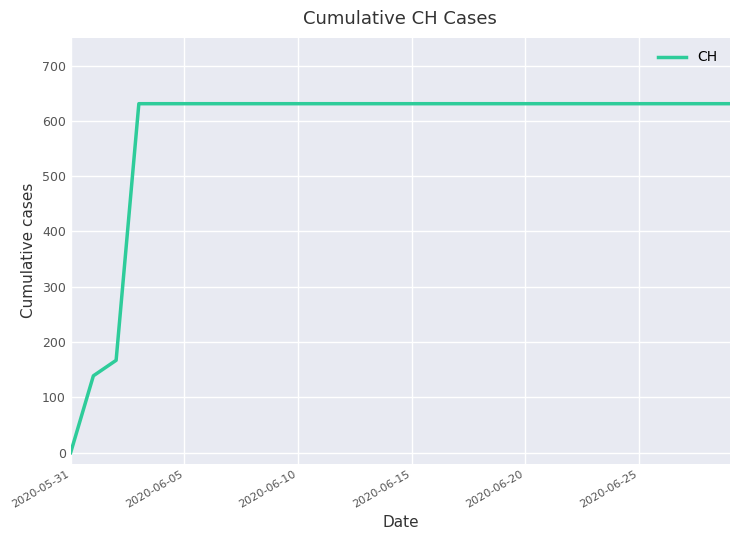

How many categories are shown in the chart?

30